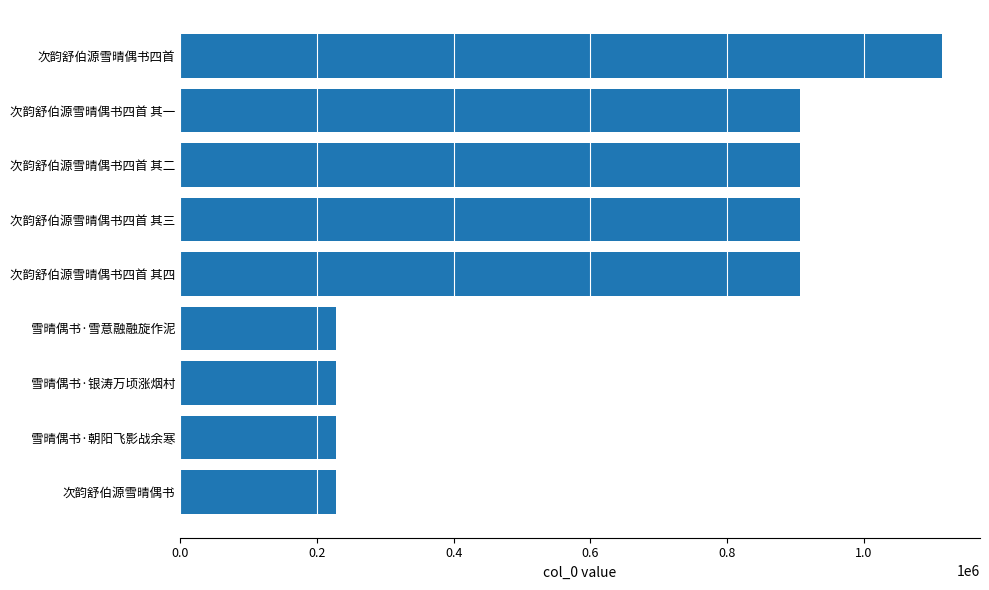

True or false: the data shows 333305 at 次韵舒伯源雪晴偶书.

False